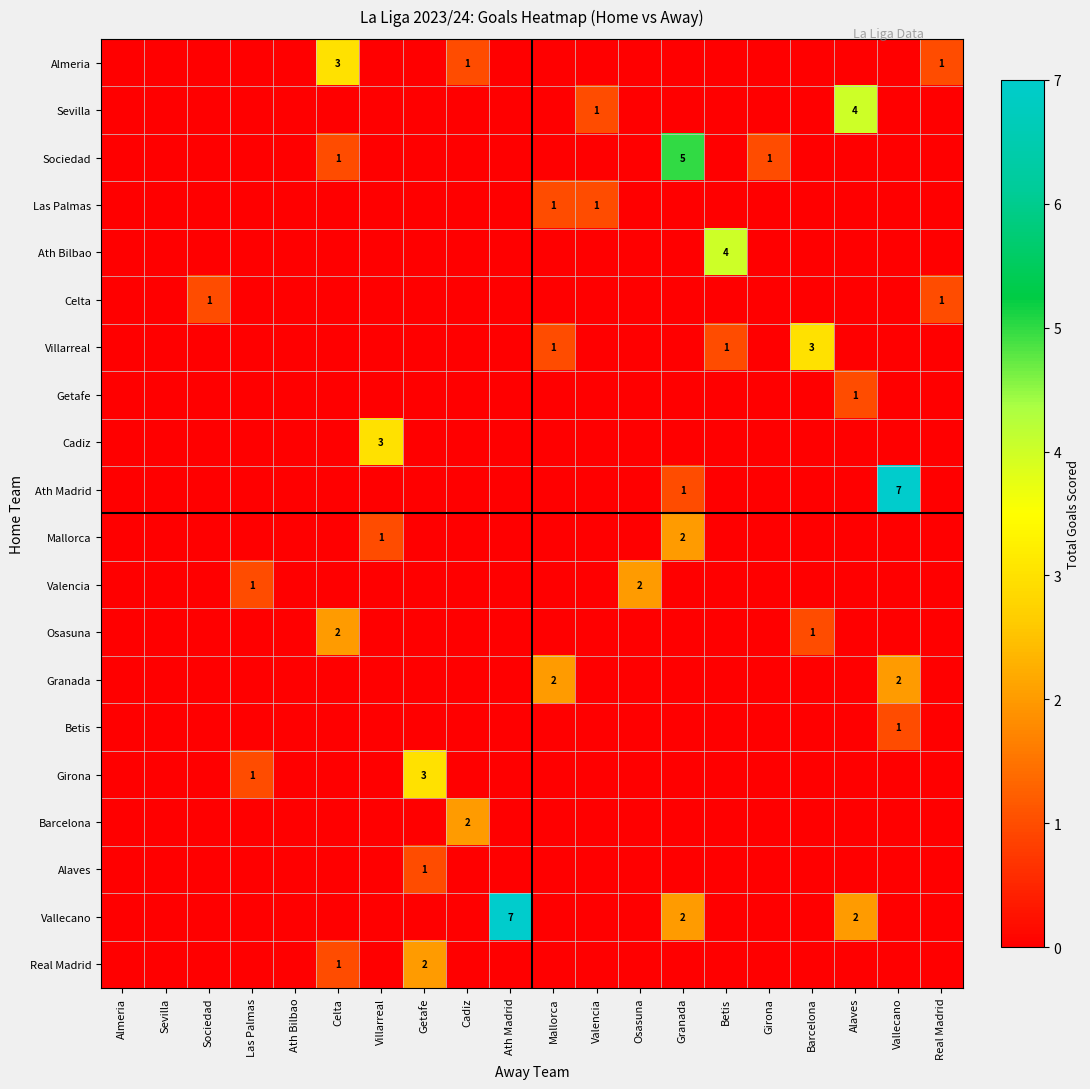

True or false: Granada has a value of 3 at Mallorca.

False